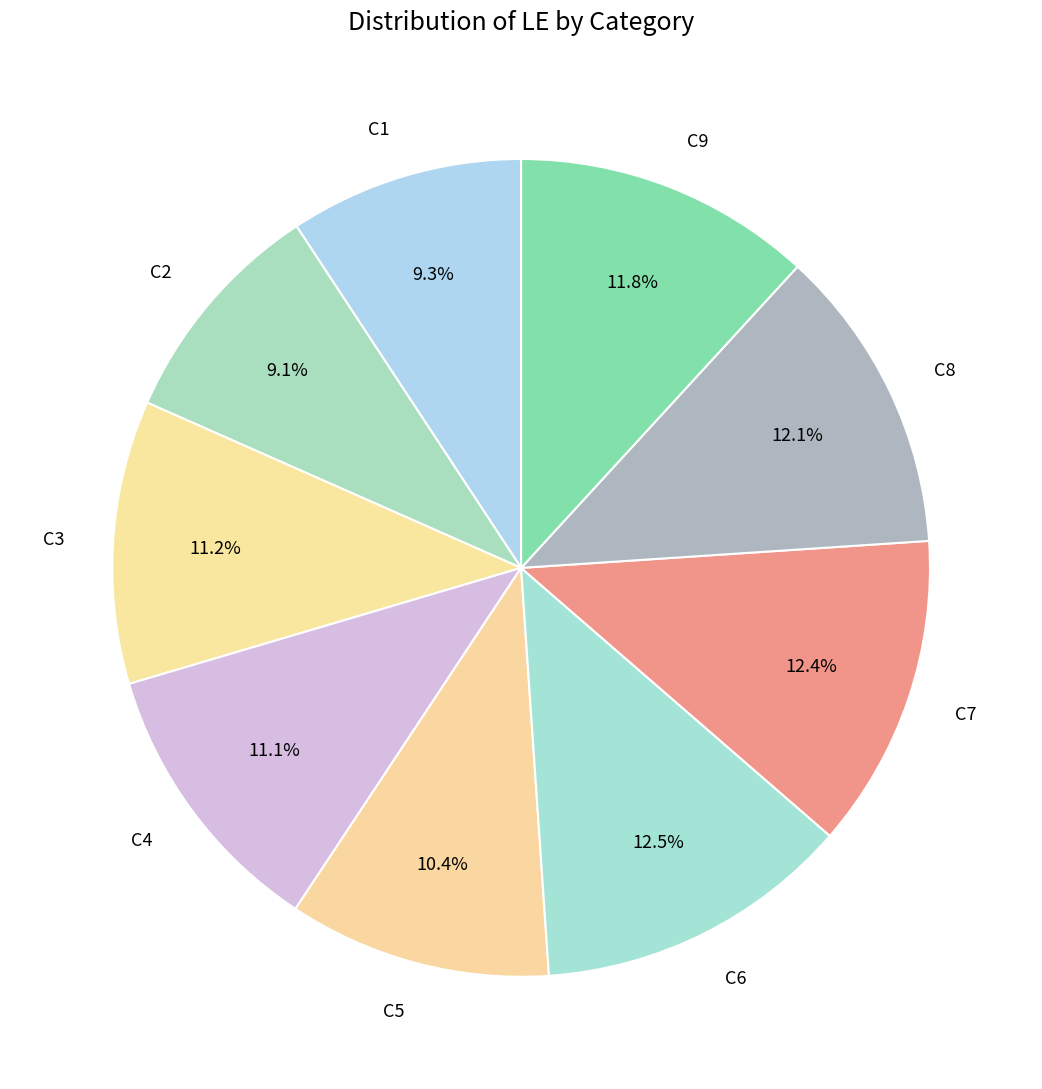

Does any single category account for the majority?

No